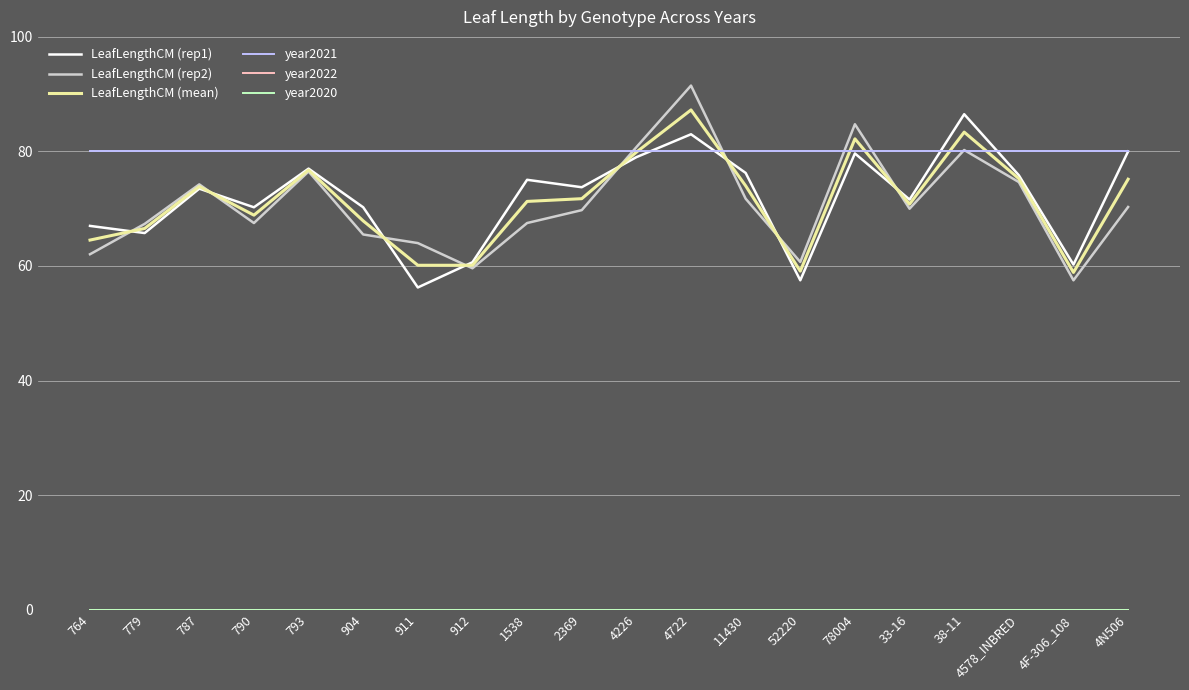

What is the total value across all series at 11430?

302.0